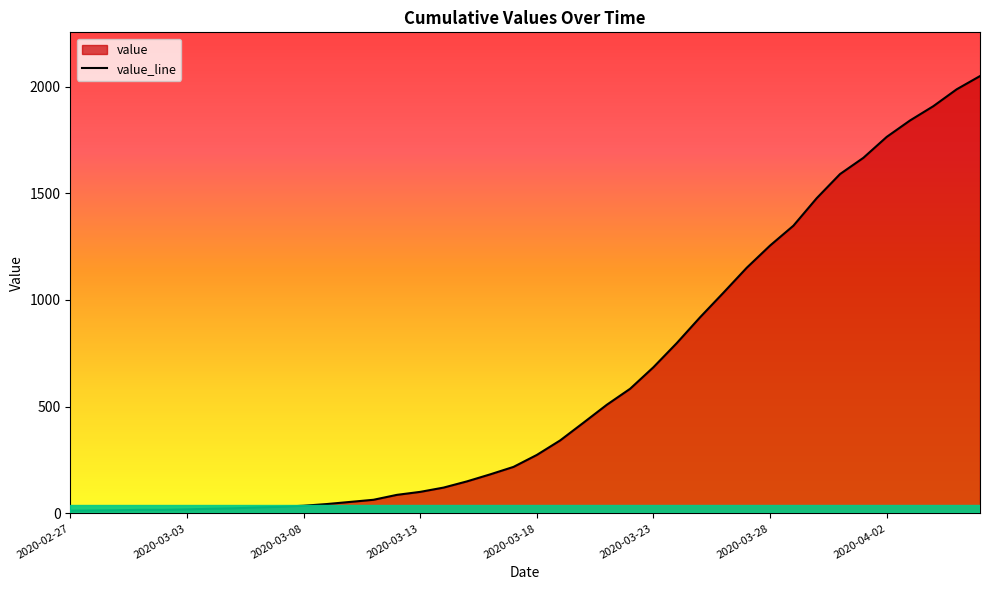

Where is the data nearest to the value 1031?

2020-03-26